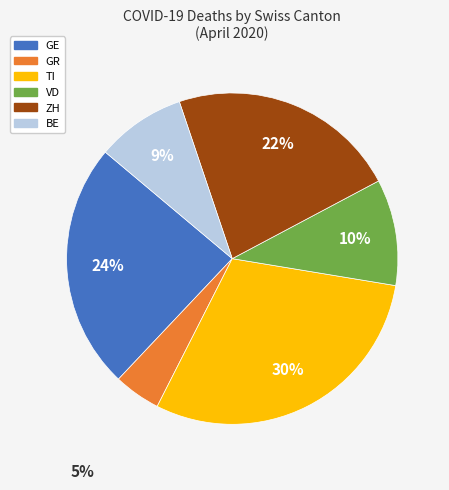

Is the sum of VD and BE greater than half?

No